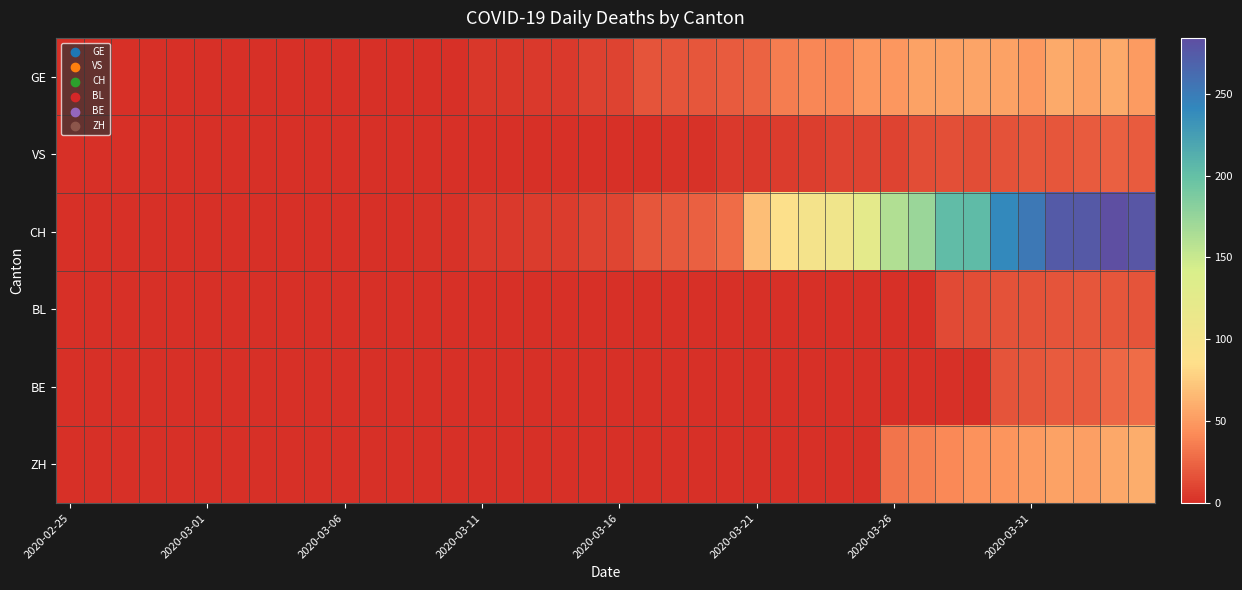

Reading left to right, what are all the values shown in this chart?

GE: 0	0	0	0	0	0	0	0	0	0	0	0	0	1	1	4	4	5	5	8	9	17	17	18	21	24	36	41	41	48	48	54	54	55	54	49	58	54	58	51
VS: 0	0	0	0	0	0	0	0	0	0	0	0	0	1	1	1	1	1	1	1	1	1	2	2	5	5	6	7	9	9	9	14	15	14	16	18	18	21	23	21
CH: 0	0	0	0	0	0	0	0	0	0	0	0	0	2	2	5	5	6	6	9	10	18	19	23	28	68	87	99	106	124	161	173	202	204	240	252	275	276	284	278
BL: 0	0	0	0	0	0	0	0	0	0	0	0	0	0	0	0	0	0	0	0	0	0	0	0	0	0	0	0	0	0	0	0	13	14	16	16	17	18	18	17
BE: 0	0	0	0	0	0	0	0	0	0	0	0	0	0	0	0	0	0	0	0	0	0	0	0	0	0	0	0	0	0	0	0	0	0	17	18	21	20	26	28
ZH: 0	0	0	0	0	0	0	0	0	0	0	0	0	0	0	0	0	0	0	0	0	0	0	0	0	0	0	0	0	0	32	37	42	46	47	51	54	53	57	59